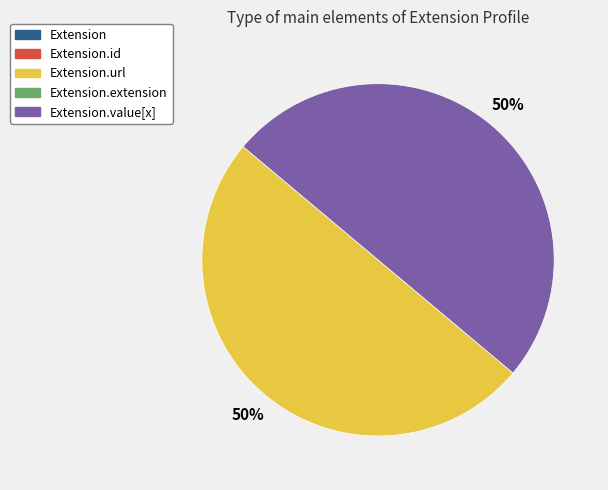

To the nearest percent, what is the average slice percentage?

50%